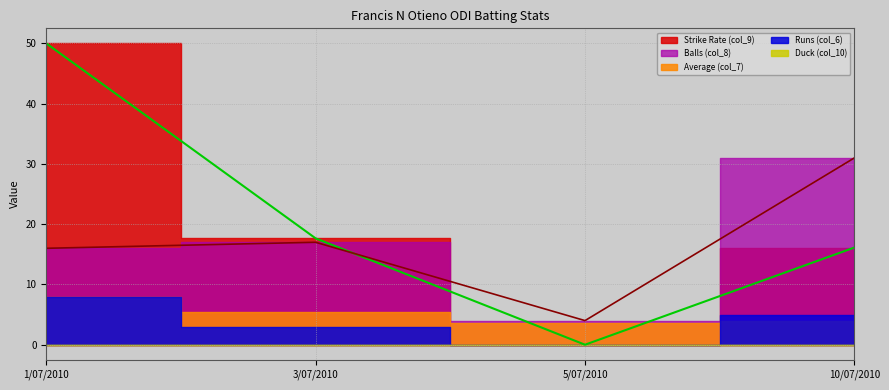

True or false: Balls (col_8) has a value of 31.0 at 10/07/2010.

True